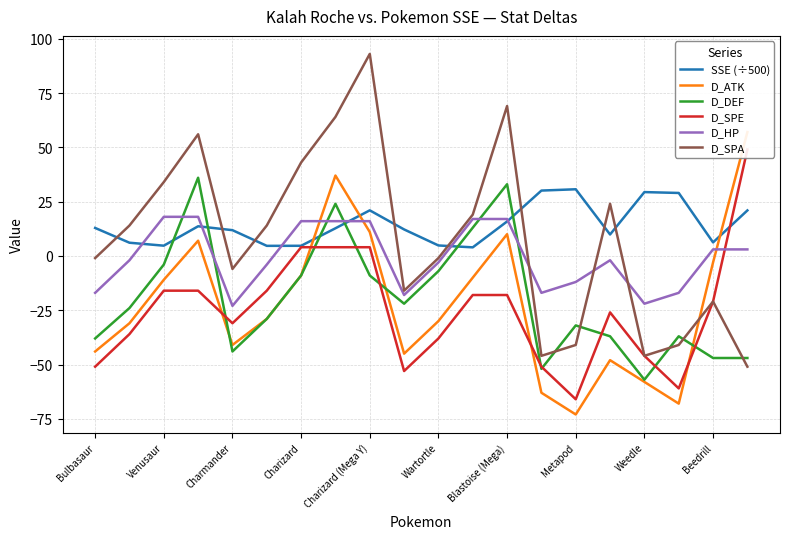

What is the maximum value for SSE (÷500)?

30.7